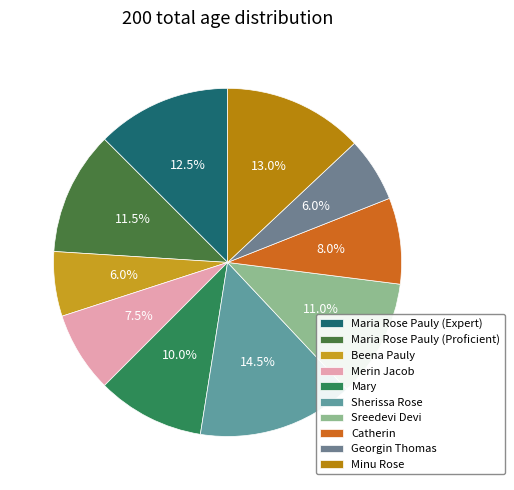

Which slice is the smallest?

Beena Pauly